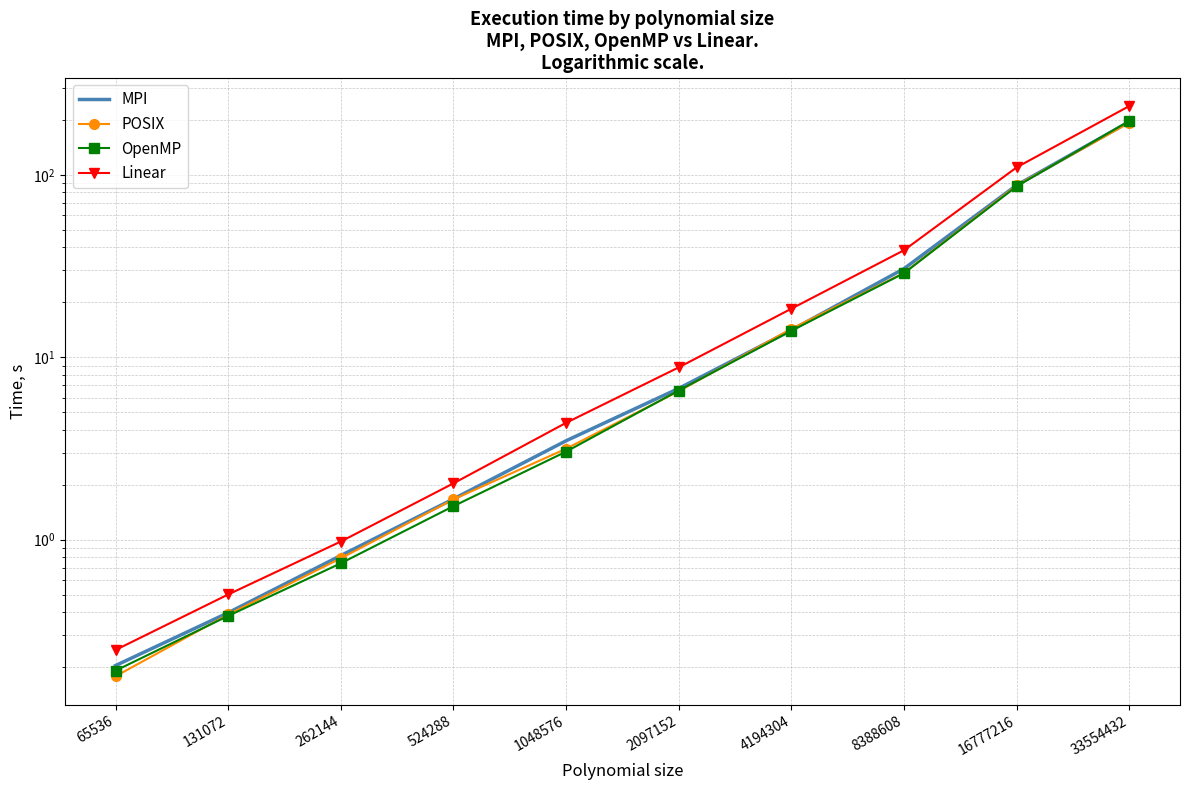

True or false: Linear and MPI intersect in this chart.

False